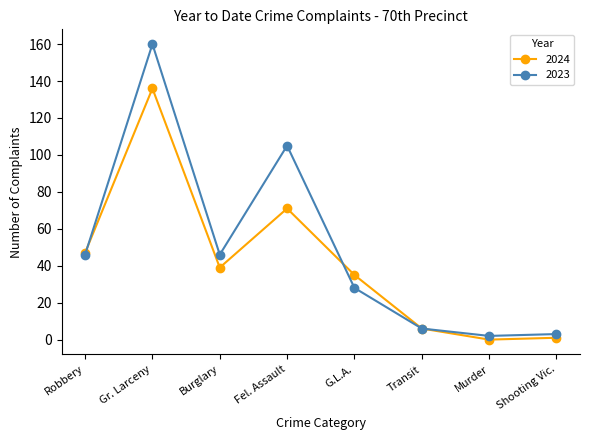

Does the chart display data point markers on the line(s)?

Yes